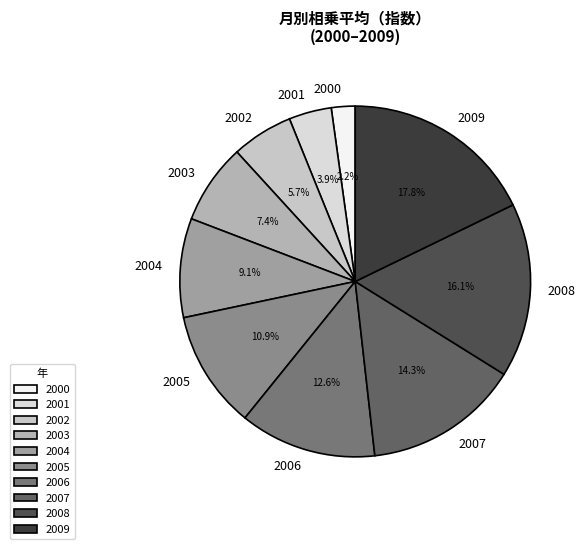

Between 2000 and 2006, which is larger?

2006